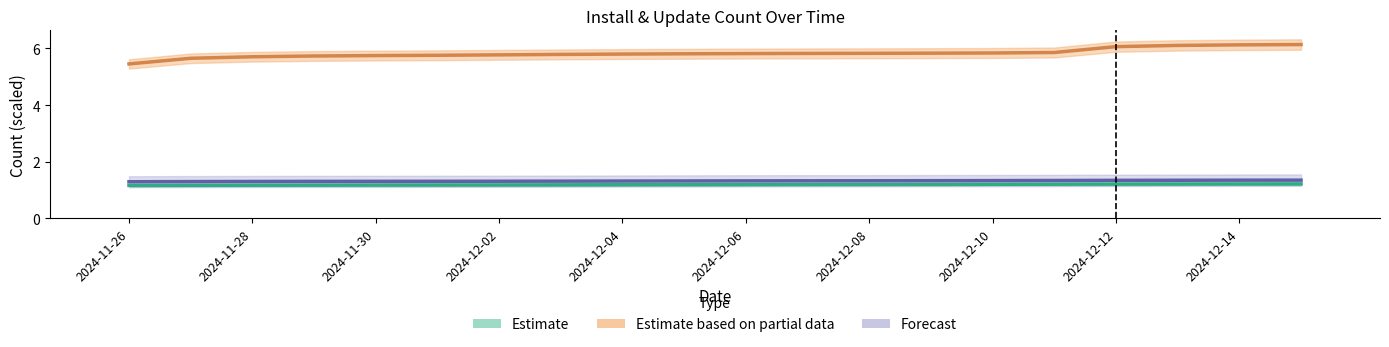

Between 2024-11-28 and 2024-11-27, which is larger?

2024-11-28